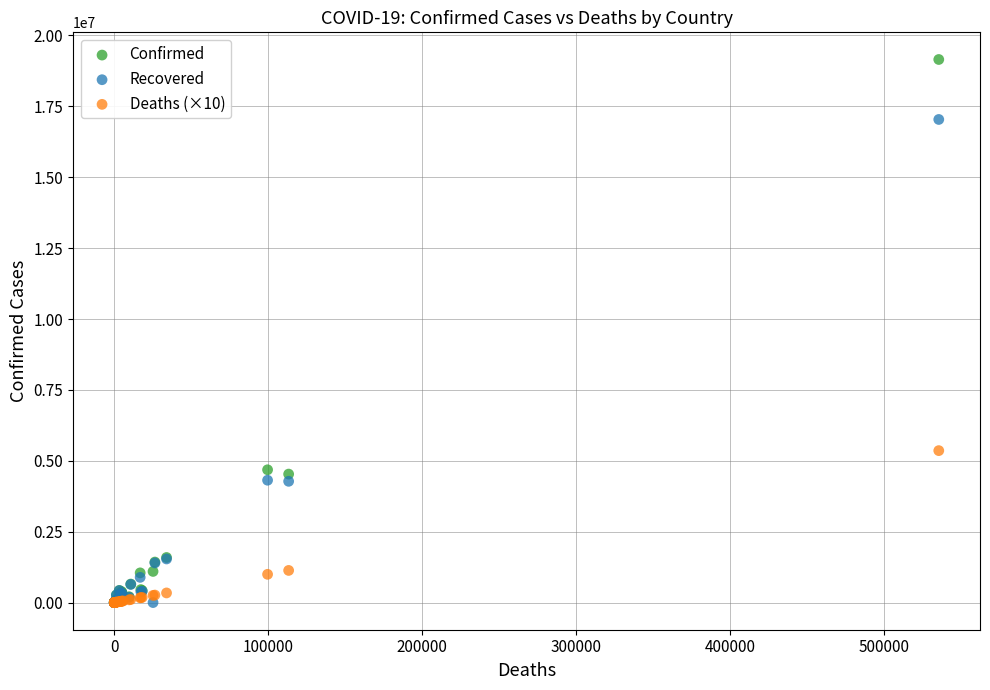

Across all series, what Y value is closest to 9575996?

5358380